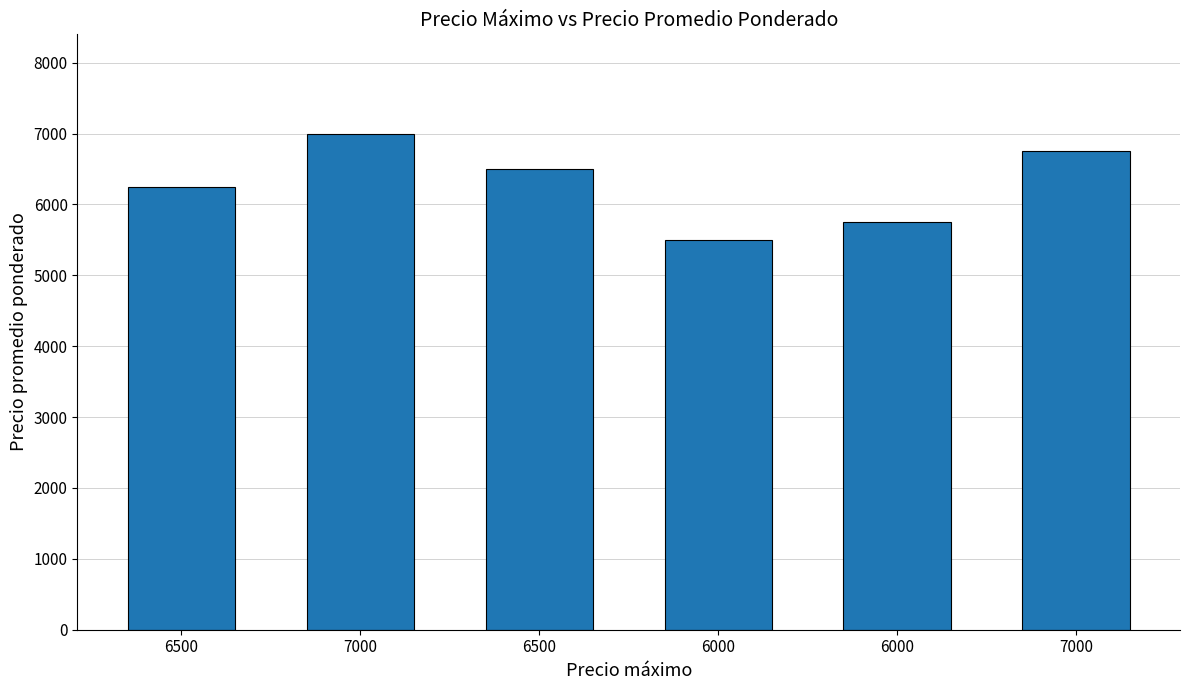

Where is the data nearest to the value 6250?

6500